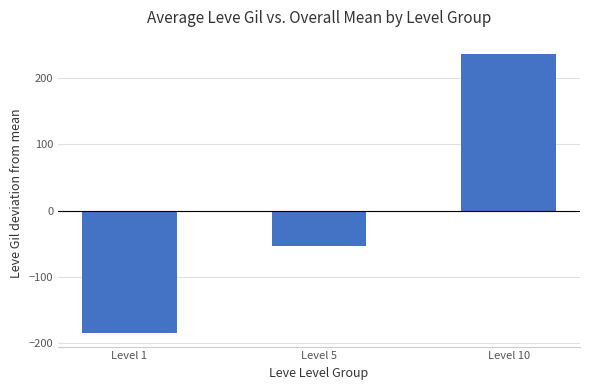

What is the difference between the maximum and second lowest values?

290.0